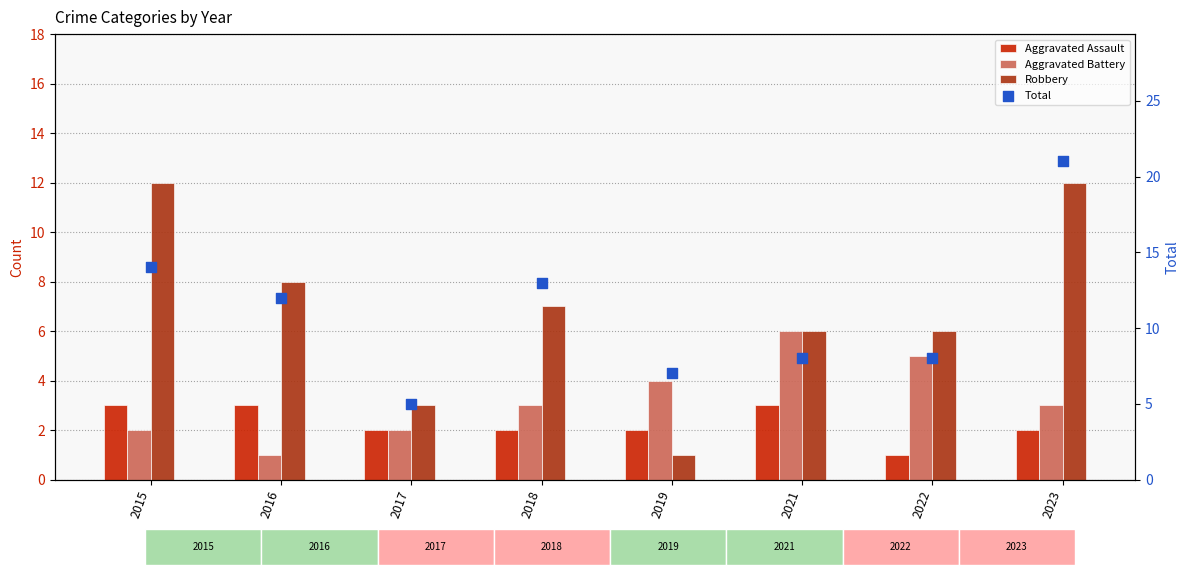

Which series reaches the maximum Y coordinate?

Total